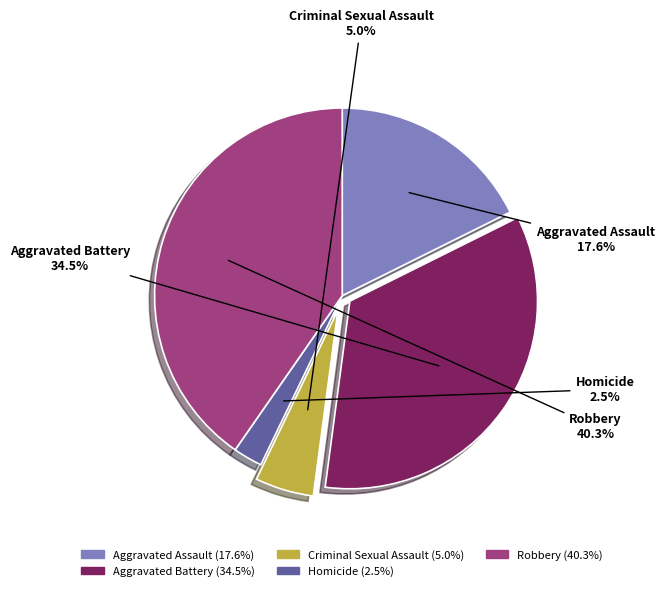

To the nearest percent, what is the difference between the Criminal Sexual Assault and Aggravated Assault slice percentages?

13%